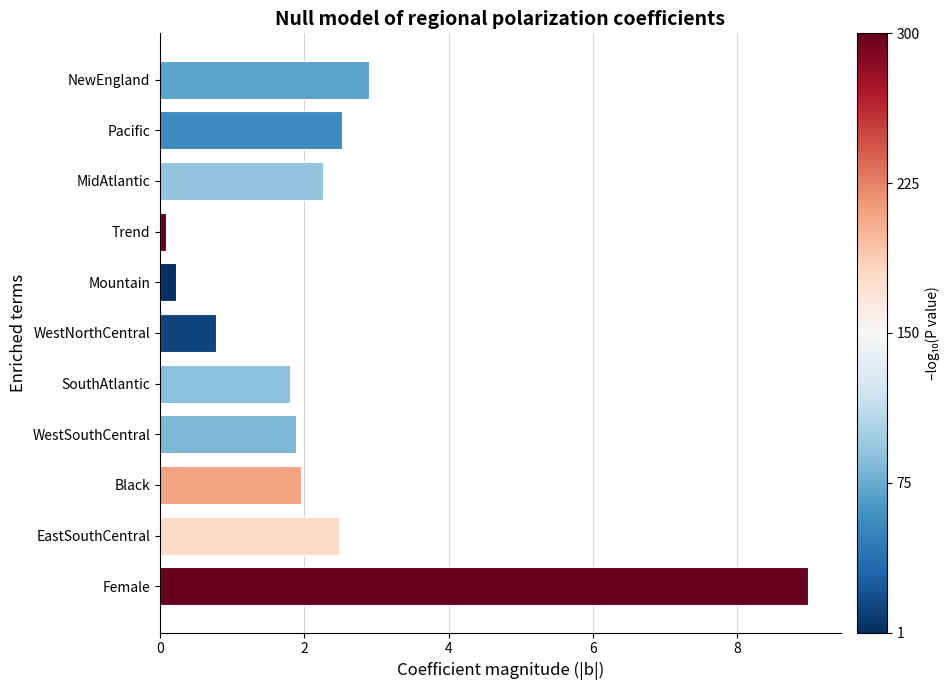

Where is the data nearest to the value 4?

NewEngland